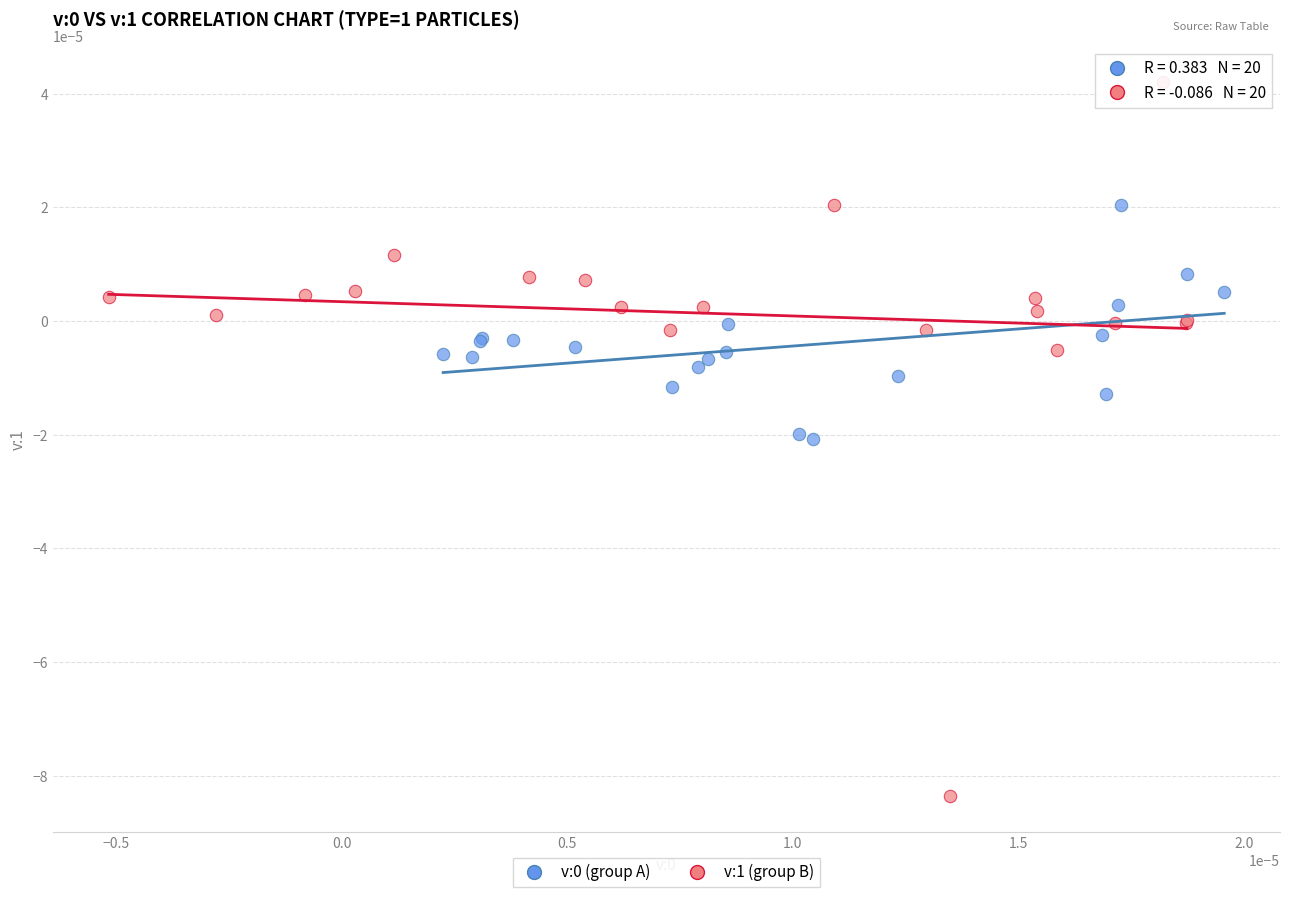

Which series reaches the minimum Y coordinate?

v:1 (group B)